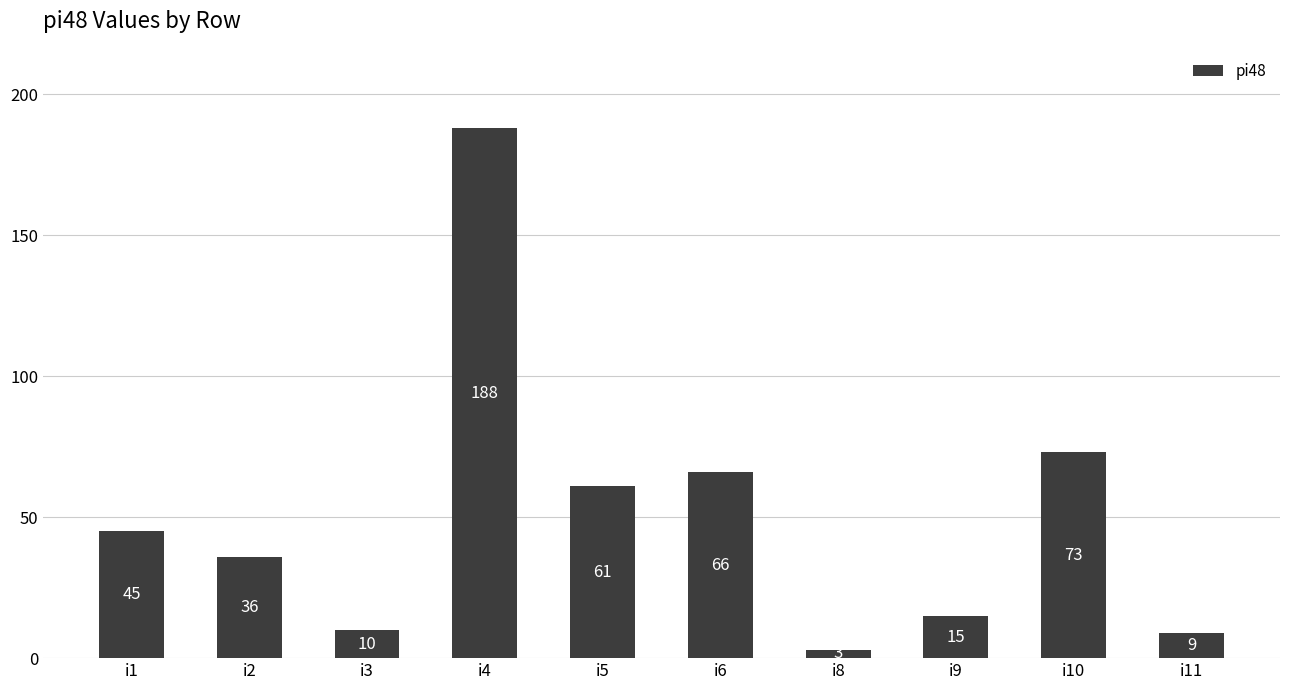

What is the value of the 2nd bar from the left?

36